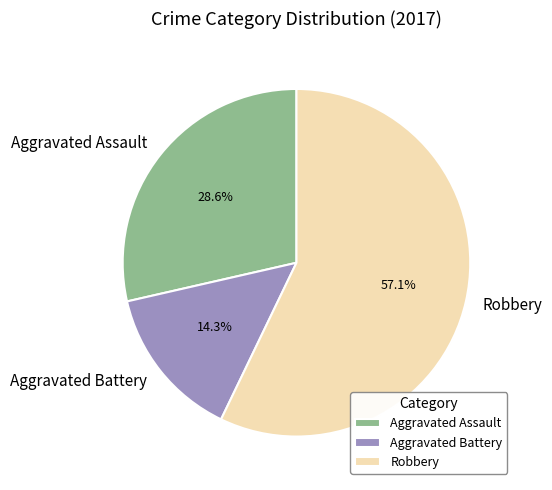

Which category has the smallest portion of the pie?

Aggravated Battery